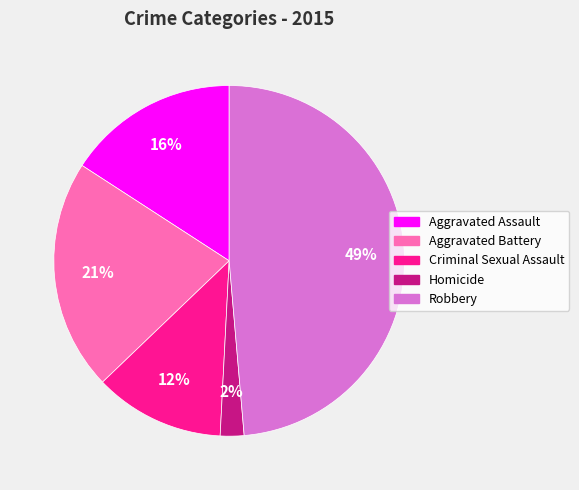

What is the ratio of the value at Criminal Sexual Assault to the value at Aggravated Assault?

0.8